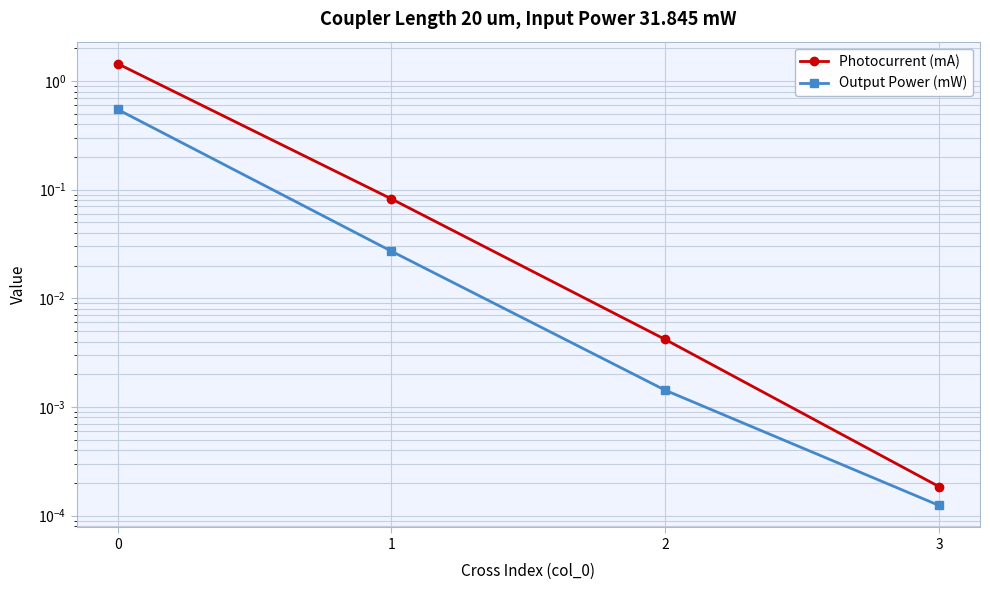

Reading left to right, what are all the values shown in this chart?

Photocurrent (mA): 0=1.4	1=0.1	2=0.0	3=0.0
Output Power (mW): 0=0.5	1=0.0	2=0.0	3=0.0